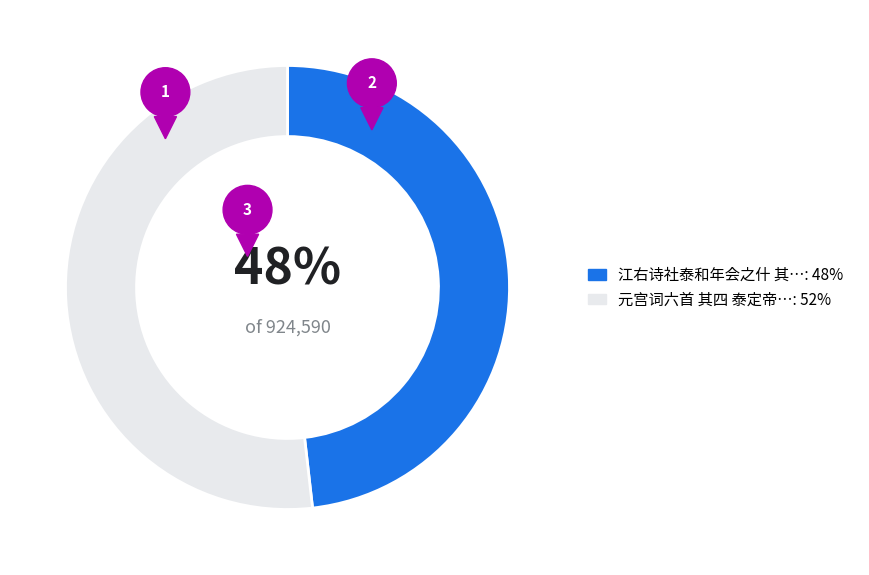

To the nearest percent, what percentage of the pie is 江右诗社泰和年会之什 其四 泰和麻洲古樟林?

48%